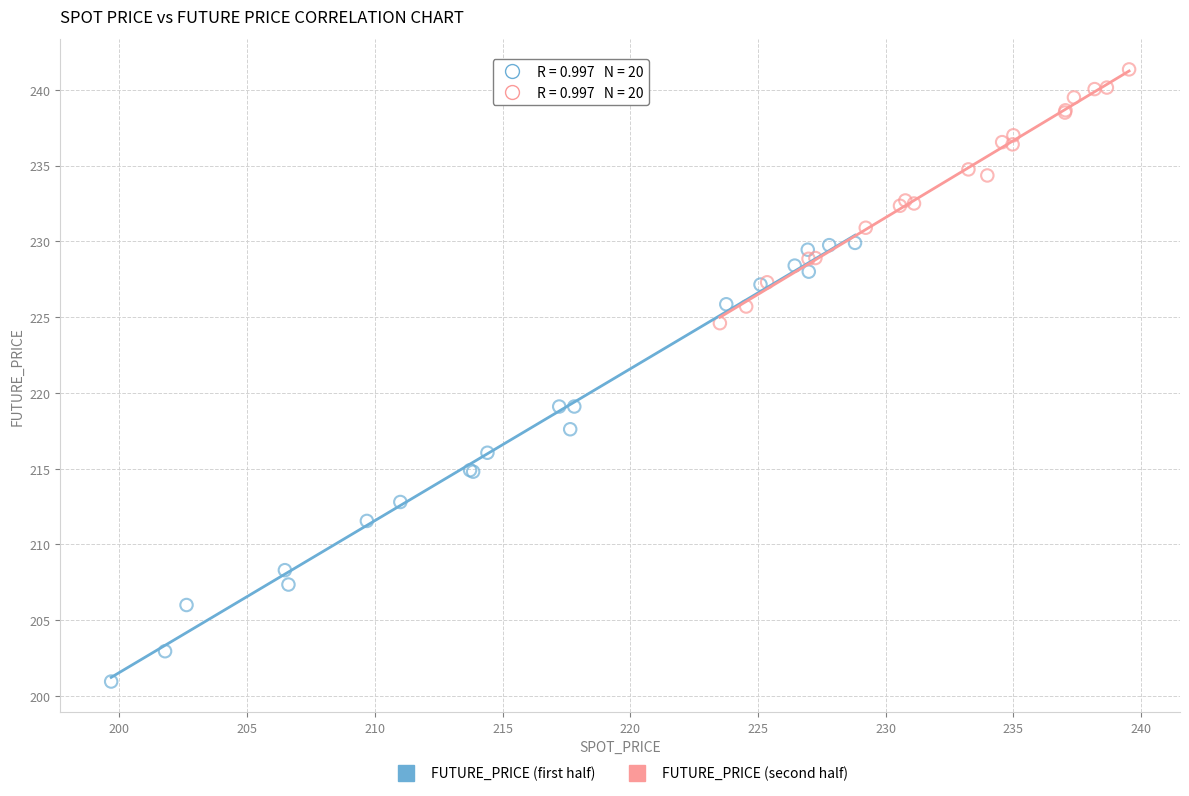

Which series reaches the minimum Y coordinate?

FUTURE_PRICE (first half)